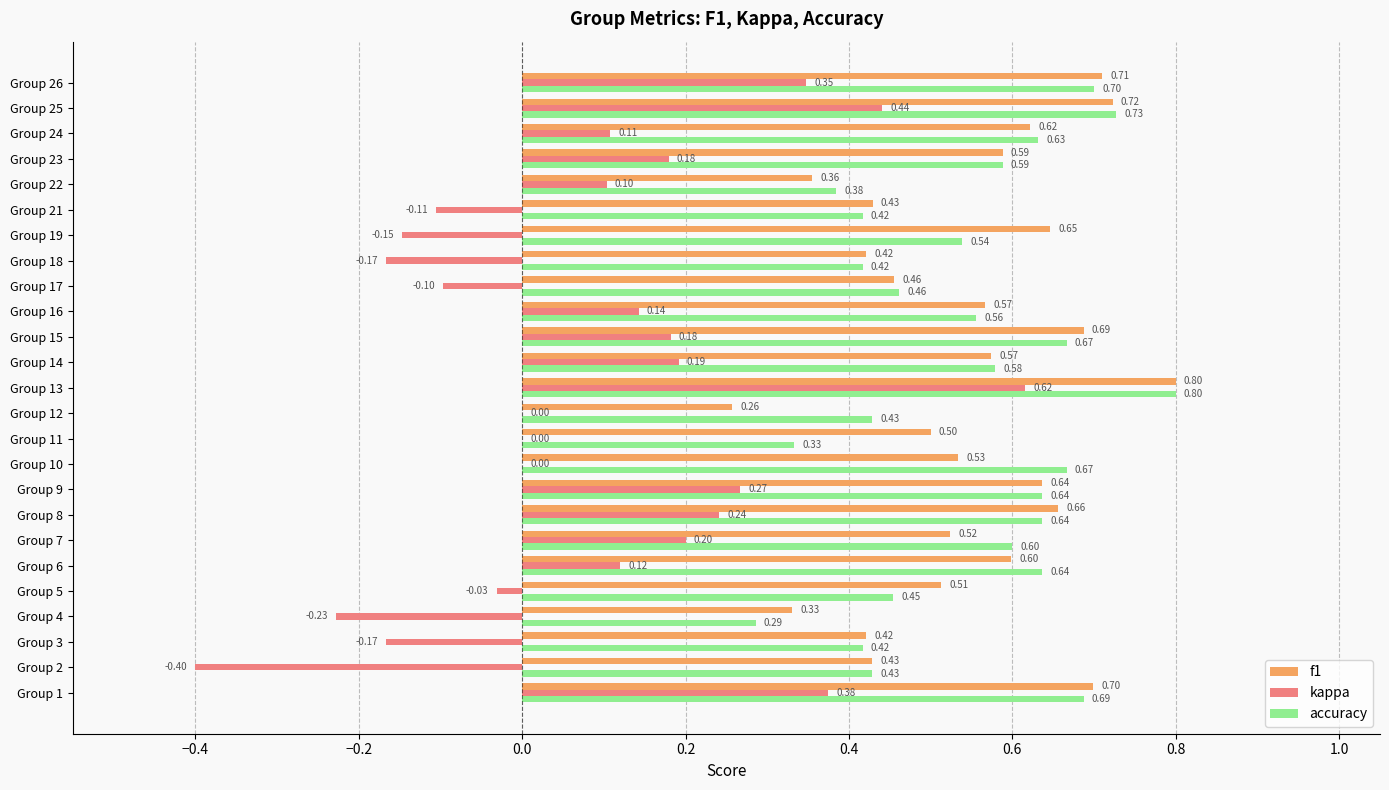

What is the sum of the f1 values at Group 16 and Group 11?

1.1